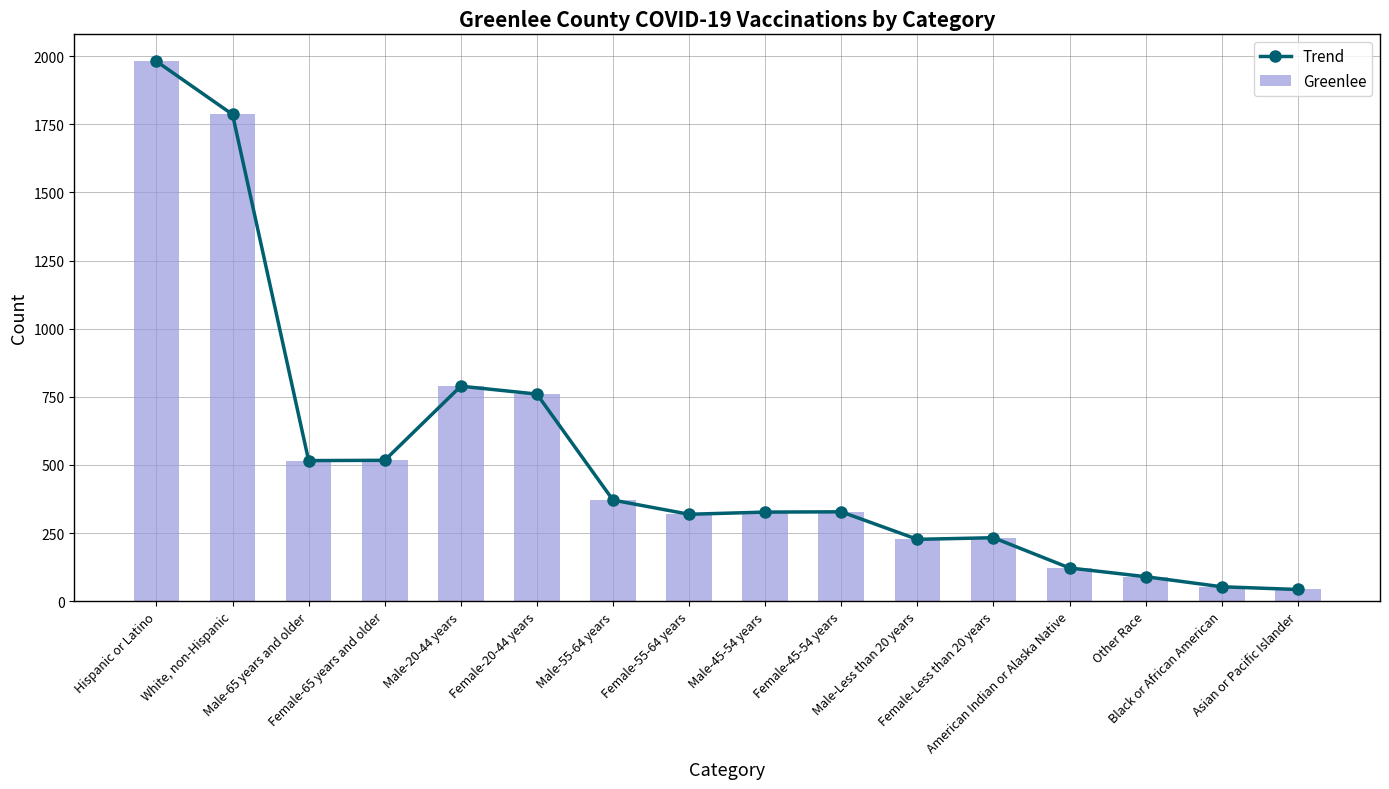

What is the average value of the Trend series?

529